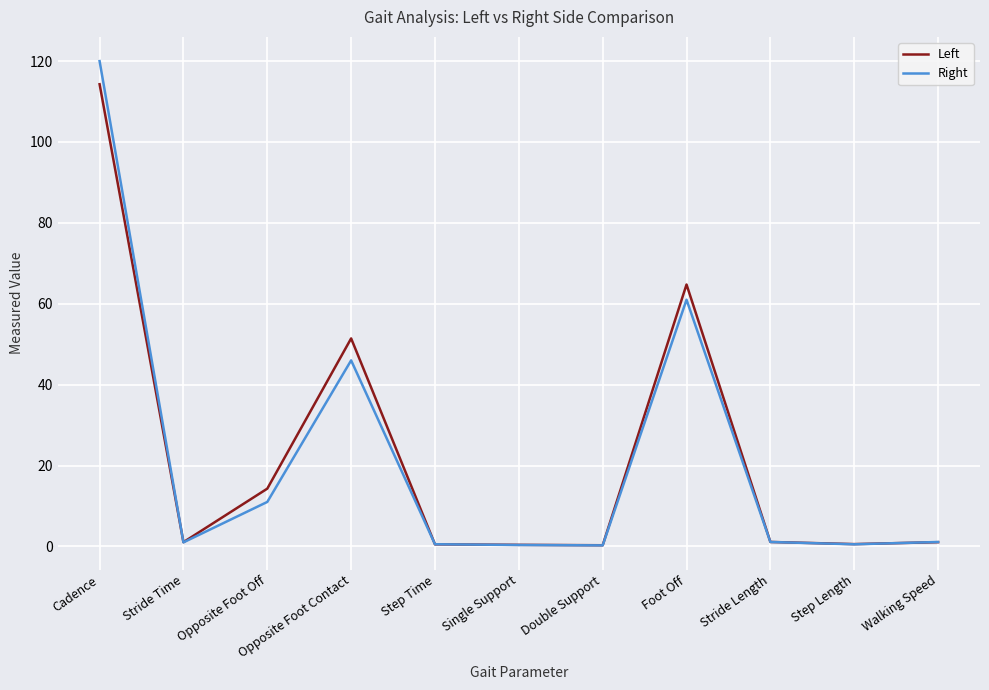

List the series in order of their peak value, lowest first.

Left, Right